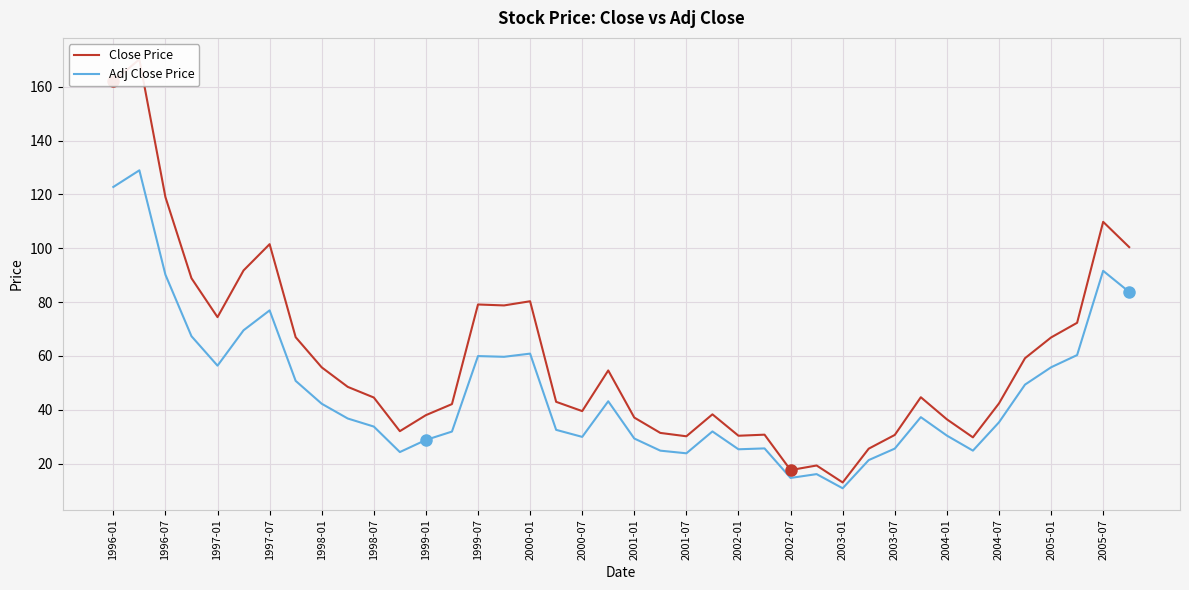

What is the maximum value for Adj Close Price?

128.9